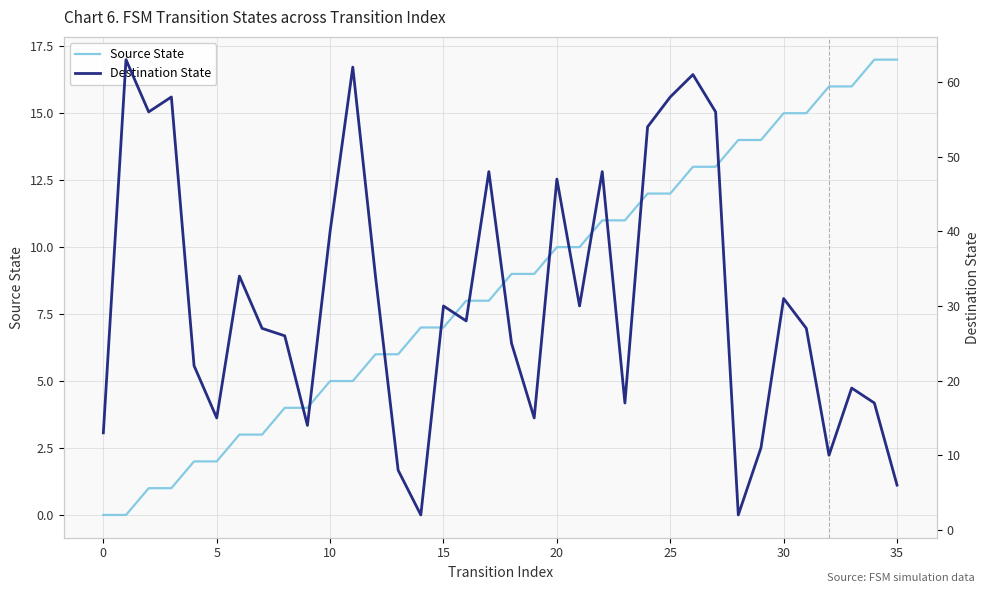

The value of Source State at 20 is 4. True or false?

False